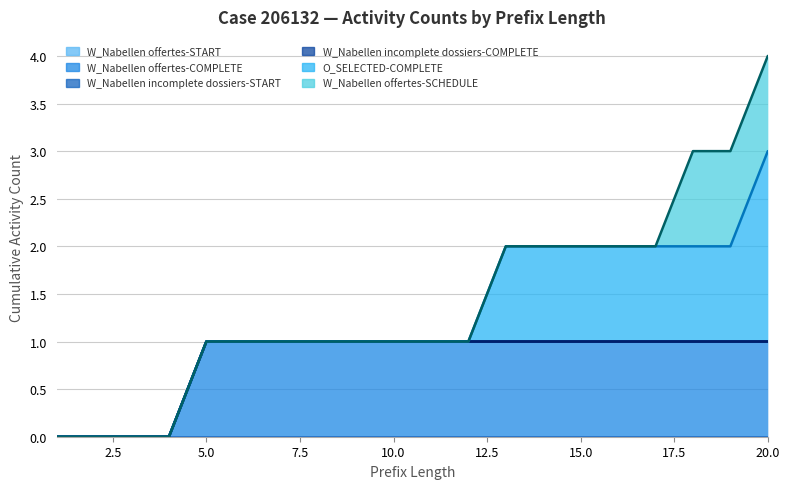

True or false: W_Nabellen incomplete dossiers-COMPLETE (avg) and W_Nabellen offertes-COMPLETE (avg) cross at least once.

False